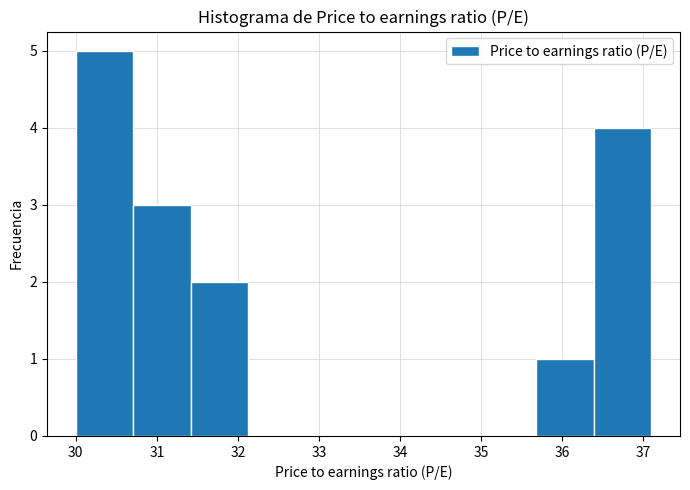

Over which range of the x-axis is the bar tallest?

30.00 to 30.71